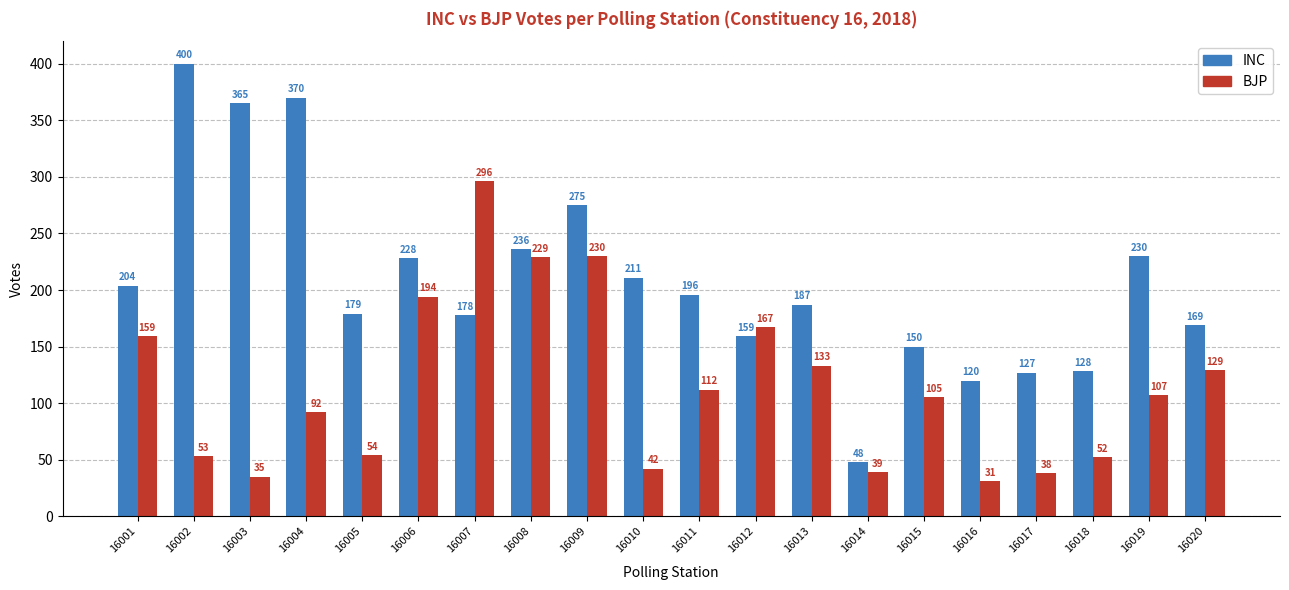

What is the maximum value shown in the chart?

400